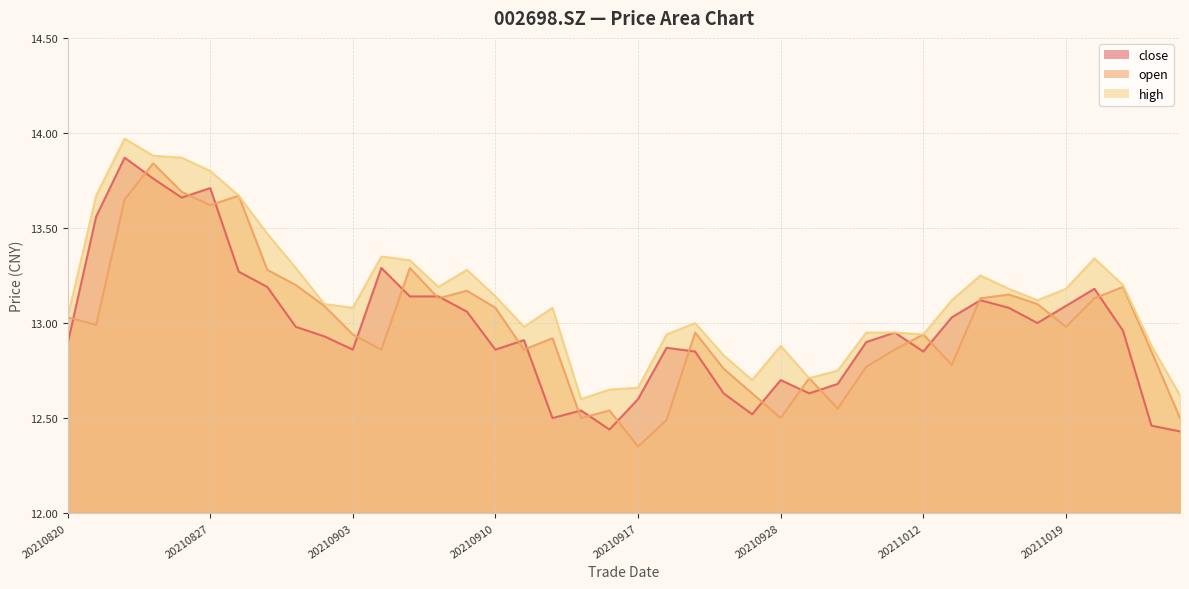

Does the chart display data point markers on the line(s)?

No